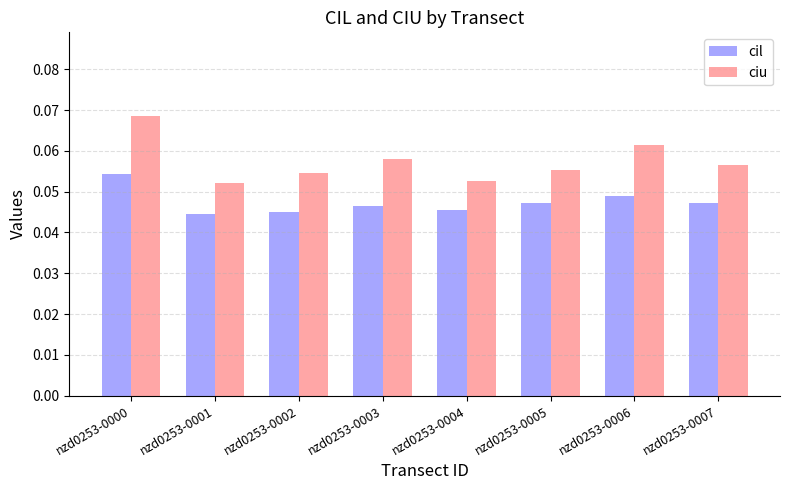

Which category has the highest value across all series?

nzd0253-0000